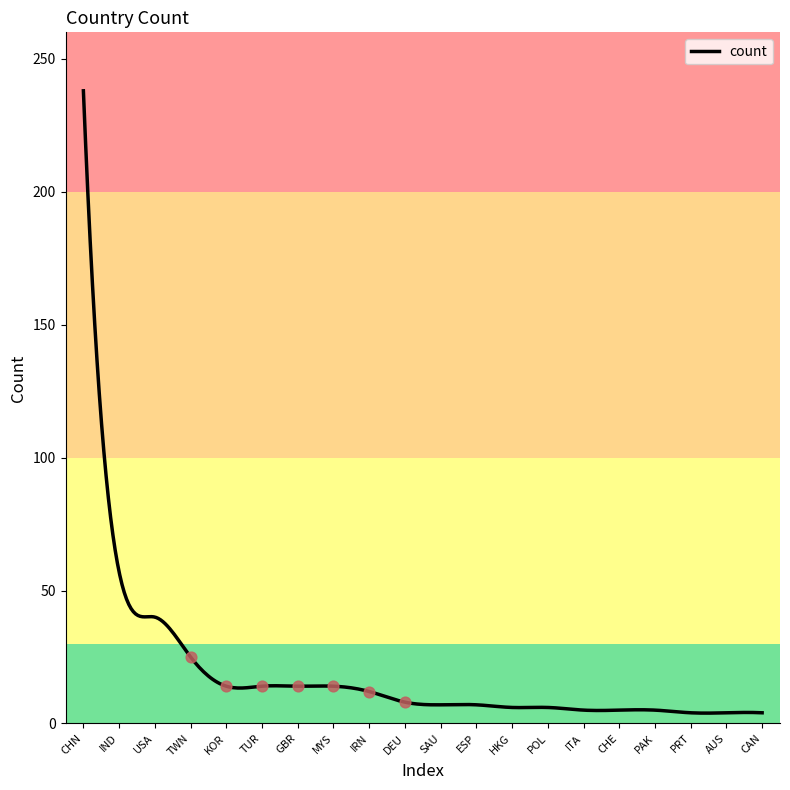

Between AUS and CAN, which is larger?

AUS